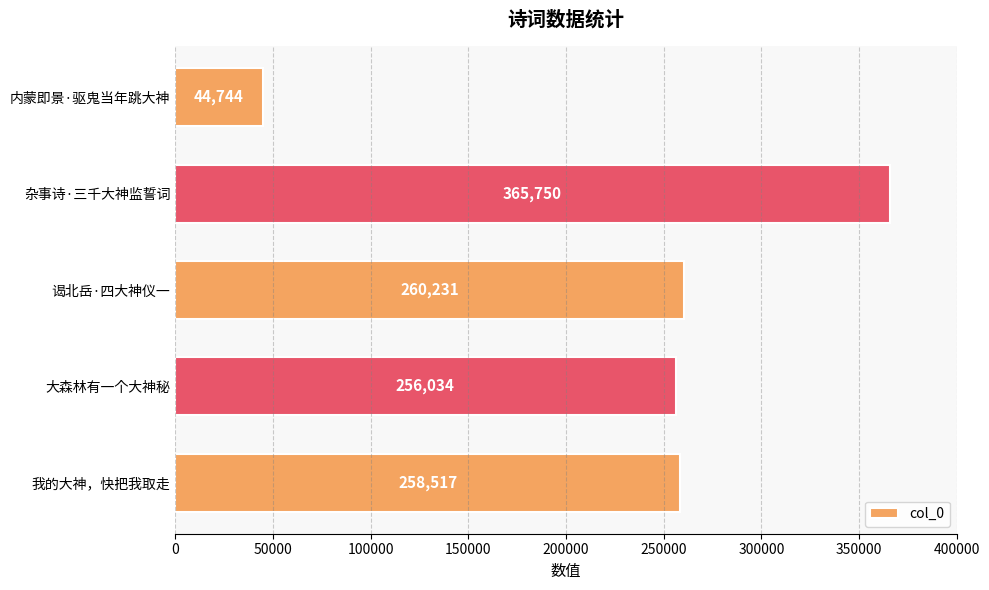

List the labels in order of value, largest first.

杂事诗·三千大神监誓词, 谒北岳·四大神仪一, 我的大神，快把我取走, 大森林有一个大神秘, 内蒙即景·驱鬼当年跳大神